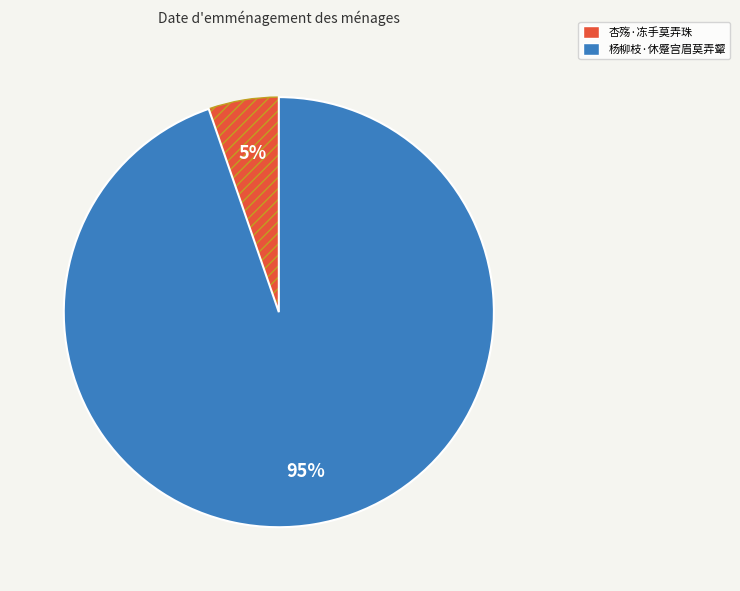

What is the largest slice in the pie chart?

杨柳枝·休蹙宫眉莫弄颦